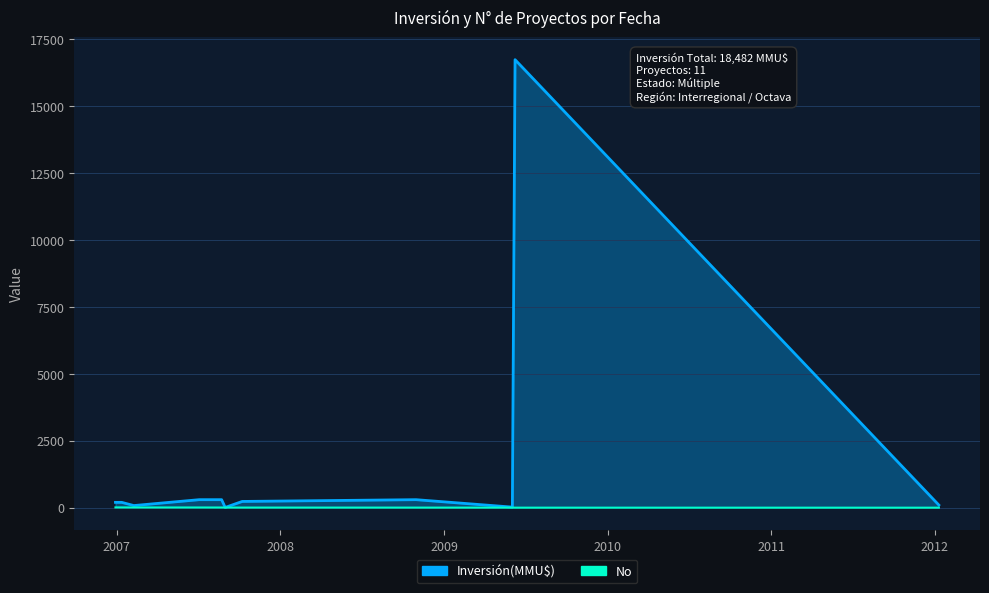

At which label is the value closest to 6?

31/08/2007